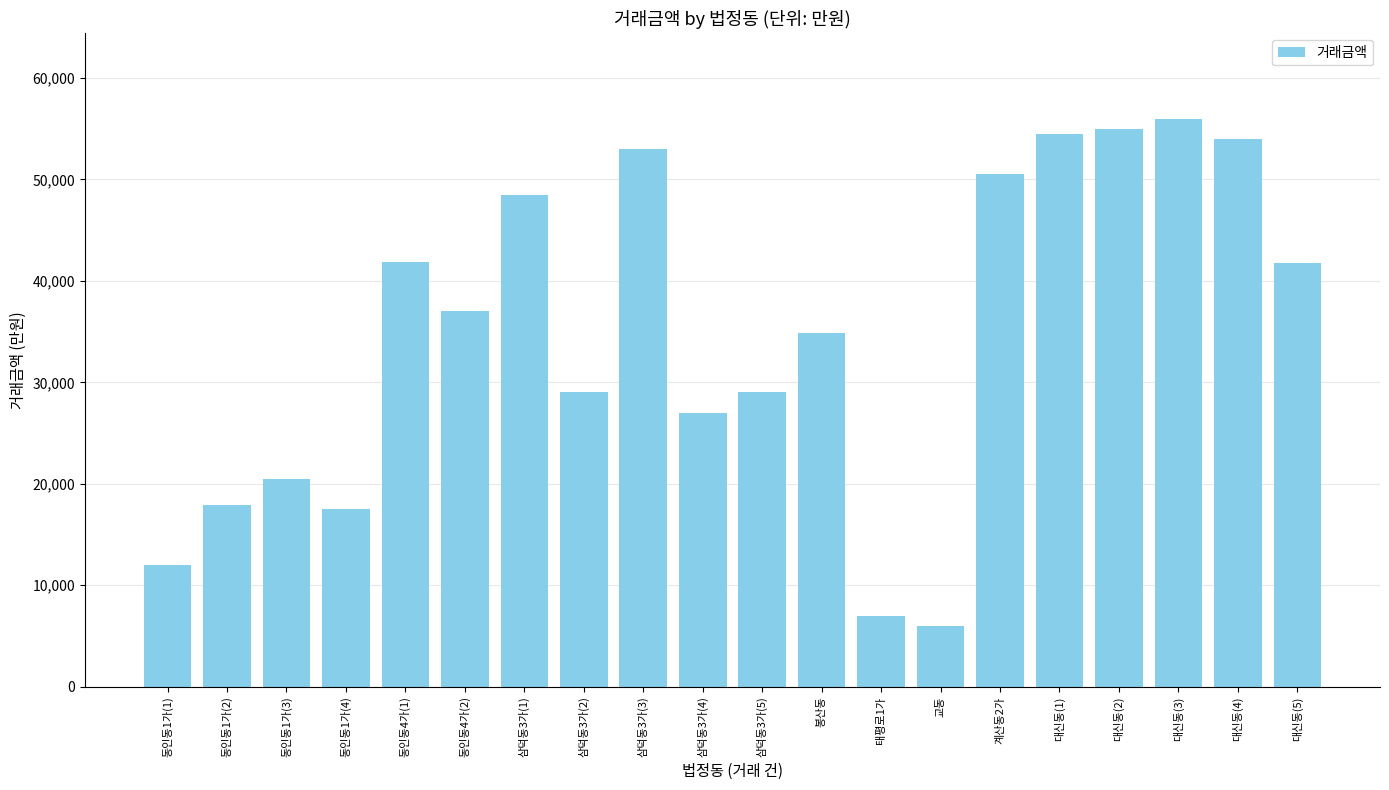

Is it true that the value at 삼덕동3가(5) is 43727?

False